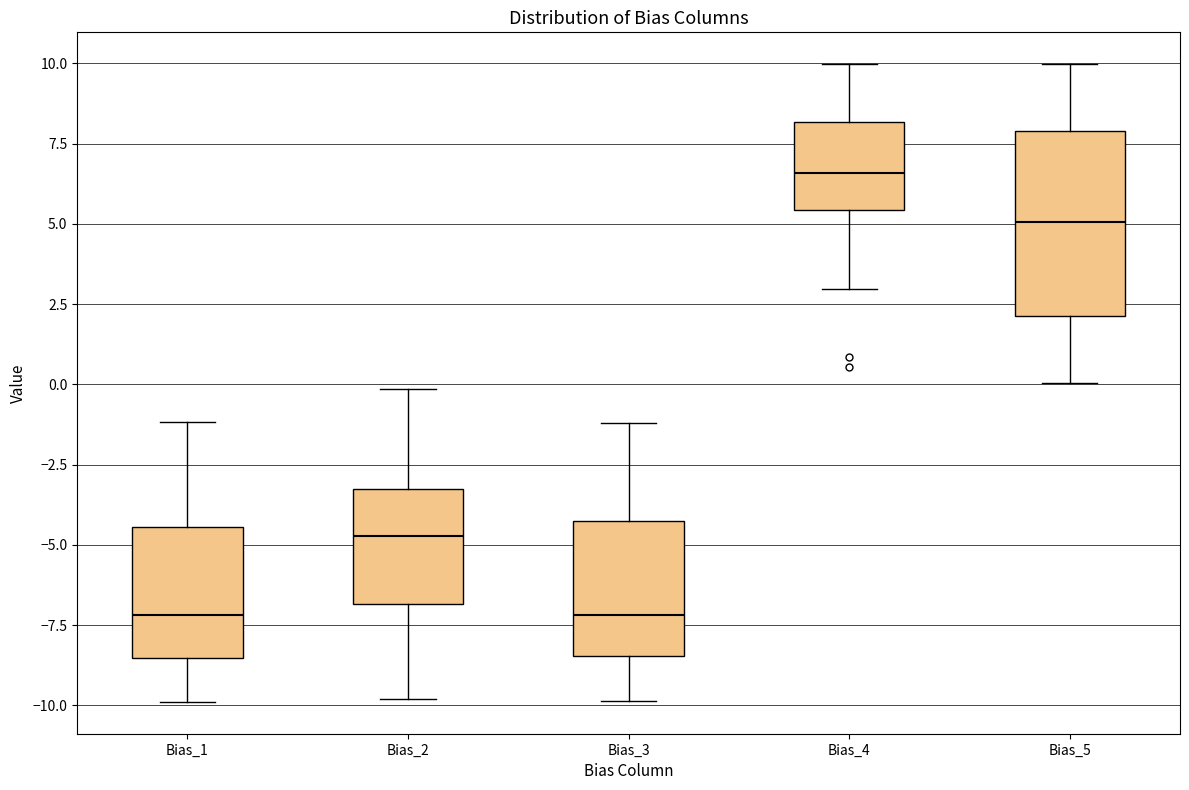

Reading left to right, transcribe this box plot: for each box, give where its median line is, the range the box spans, and where its two whiskers end, as read against the y-axis. The values are not printed on the chart, so give them approximately, as read against the axis.

Bias_1: median -7.0, box -8.5 to -4.5, whiskers -10.0 to -1.0
Bias_2: median -4.5, box -7.0 to -3.5, whiskers -10.0 to 0.0
Bias_3: median -7.0, box -8.5 to -4.5, whiskers -10.0 to -1.0
Bias_4: median 6.5, box 5.5 to 8.0, whiskers 3.0 to 10.0
Bias_5: median 5.0, box 2.0 to 8.0, whiskers 0.0 to 10.0